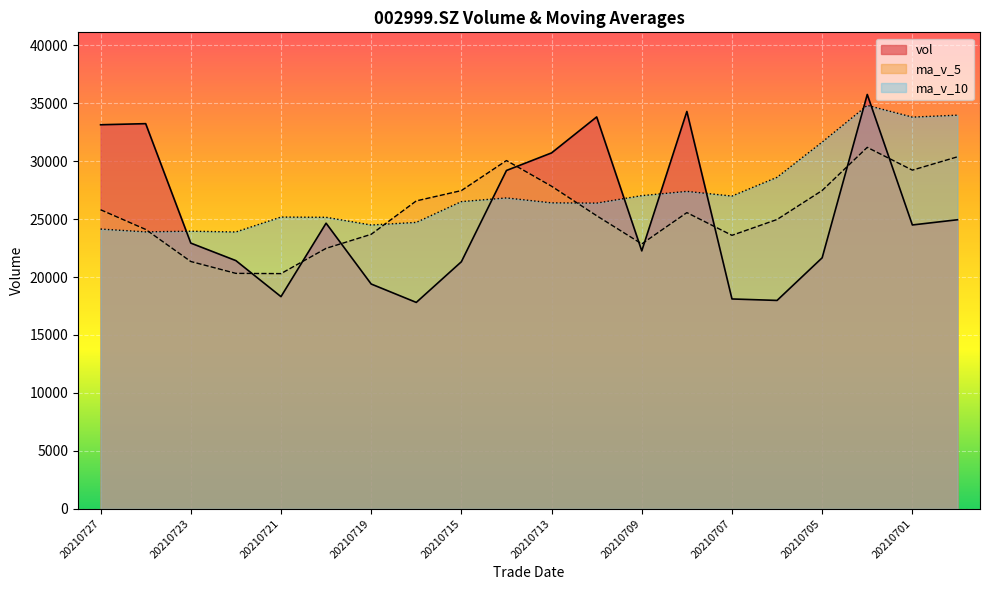

Which has a higher value, 20210715 or 20210705?

20210705